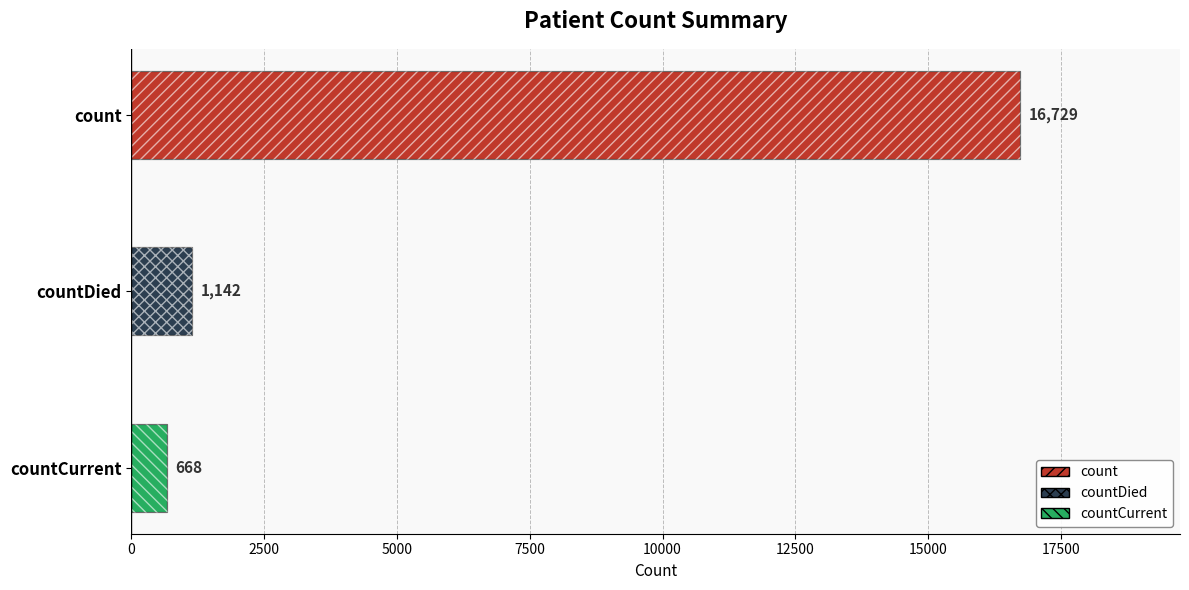

Count the number of values greater than 1142.

1